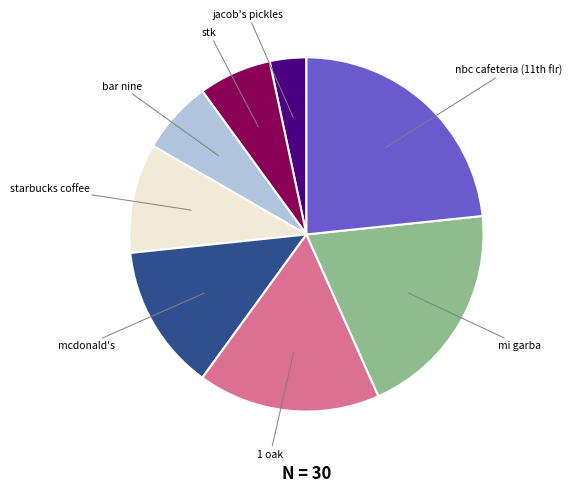

Is there any slice that represents more than half of the pie?

No